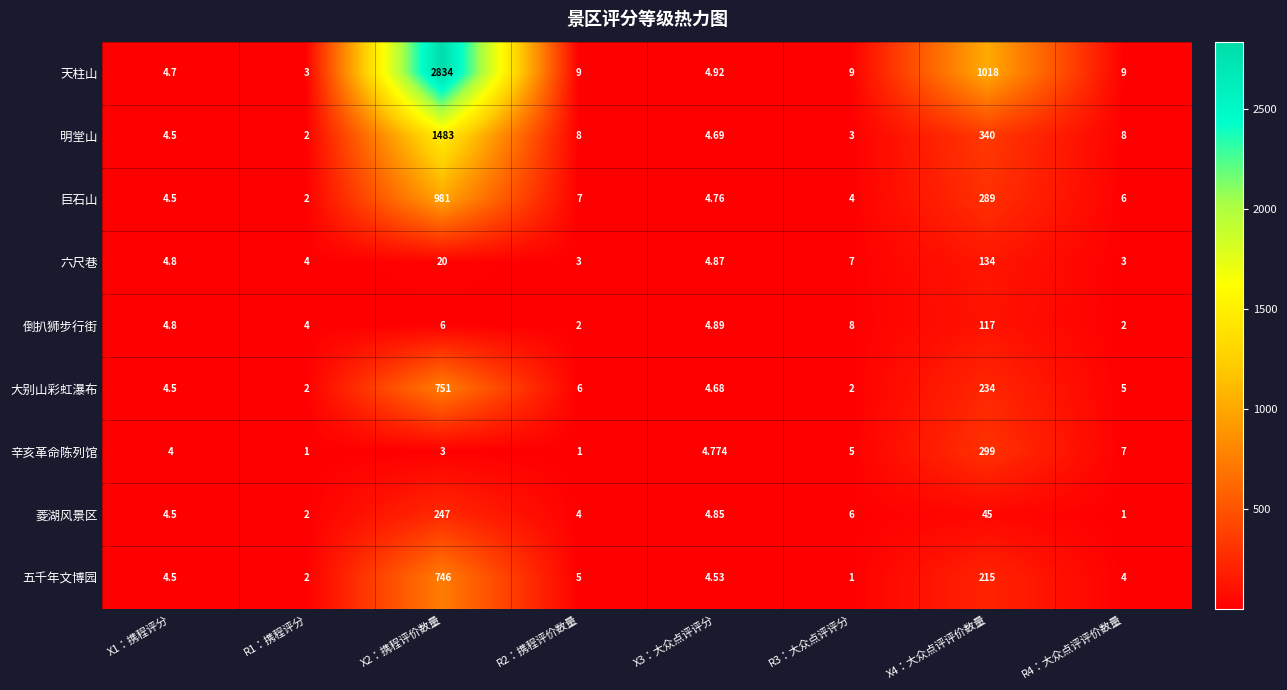

Is the value of 大别山彩虹瀑布 at X1：携程评分 greater than the value of 菱湖风景区 at R1：携程评分?

Yes